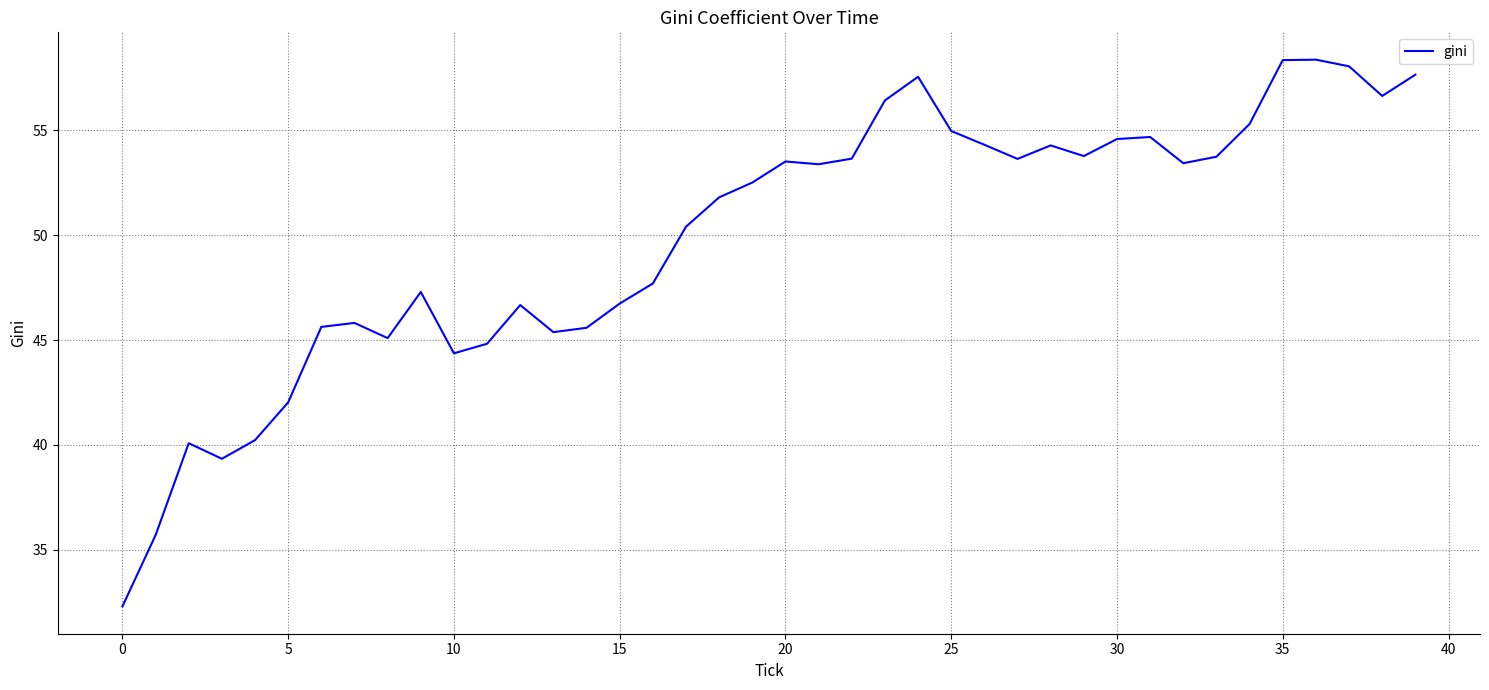

What is the maximum value shown in the chart?

58.4